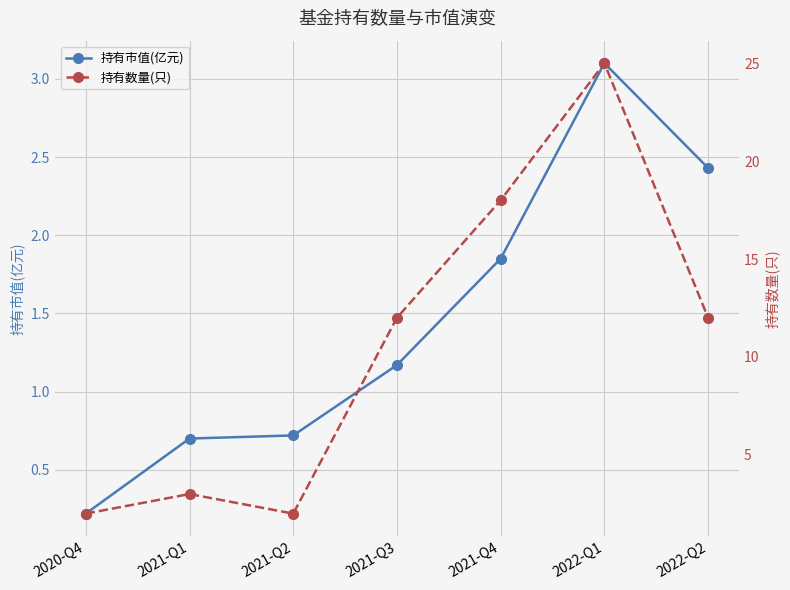

True or false: 持有市值(亿元) has a value of 0.7 at 2021-Q2.

True